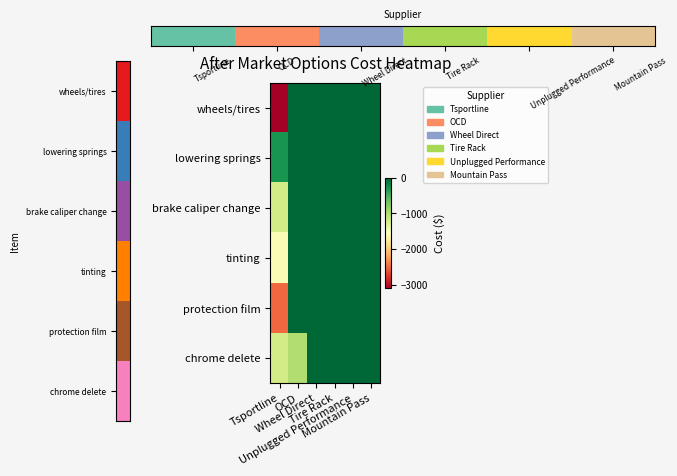

At which category is the sum across all series the highest?

Mountain Pass